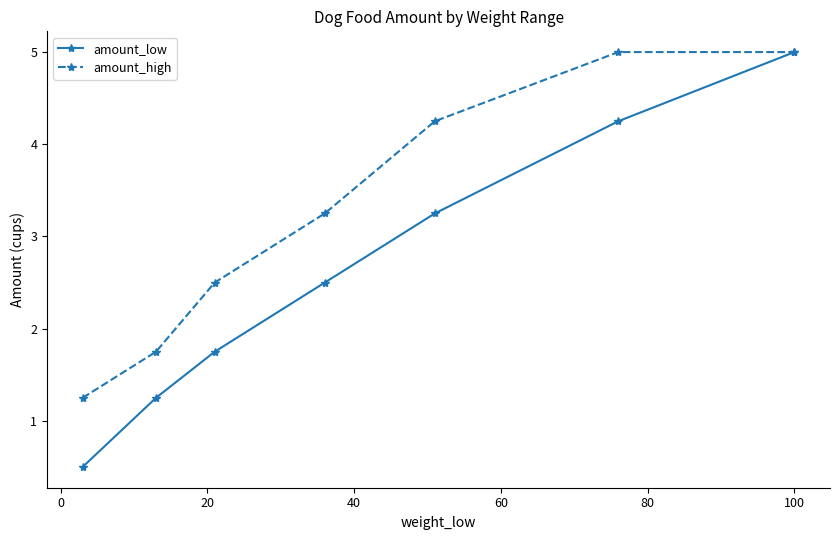

Which series has the widest spread of values?

amount_low